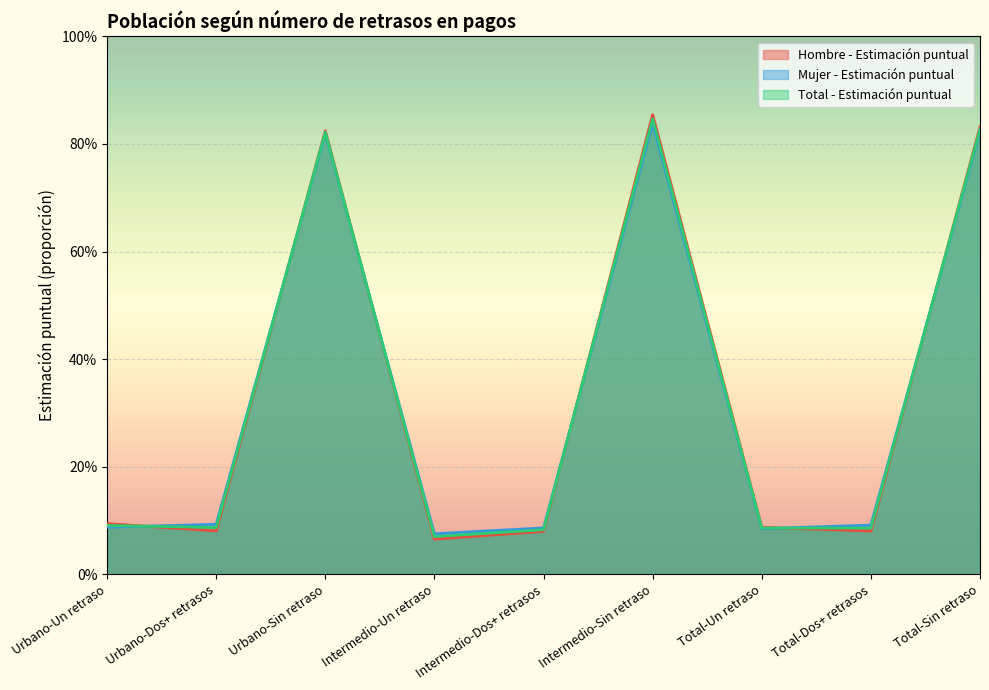

Does the chart display data point markers on the line(s)?

No